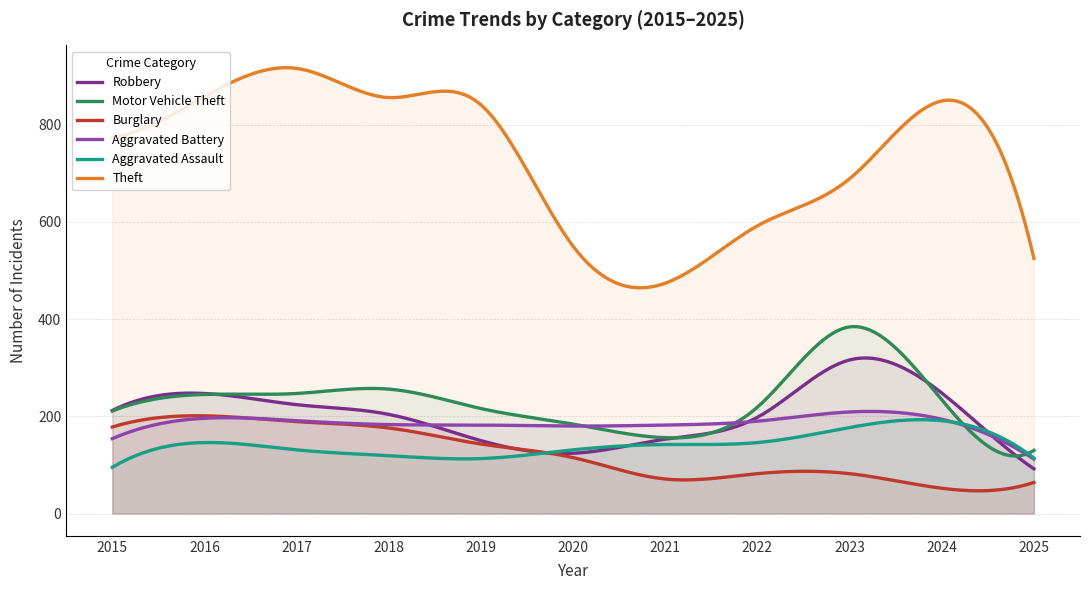

Read the Motor Vehicle Theft value at 2019, to the nearest 50.

200